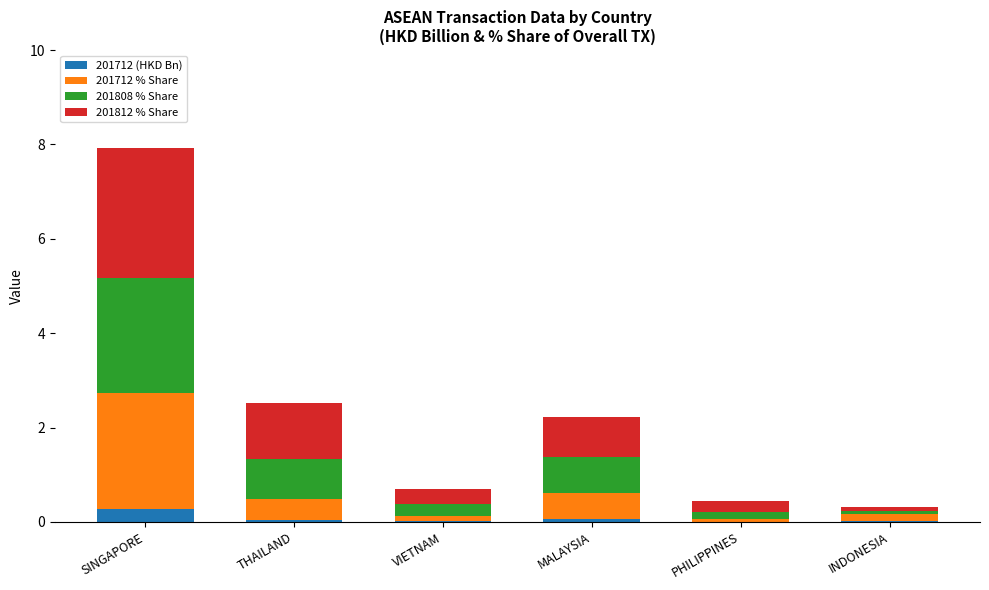

Which category has the highest value in the 201712 (HKD Bn) series?

SINGAPORE